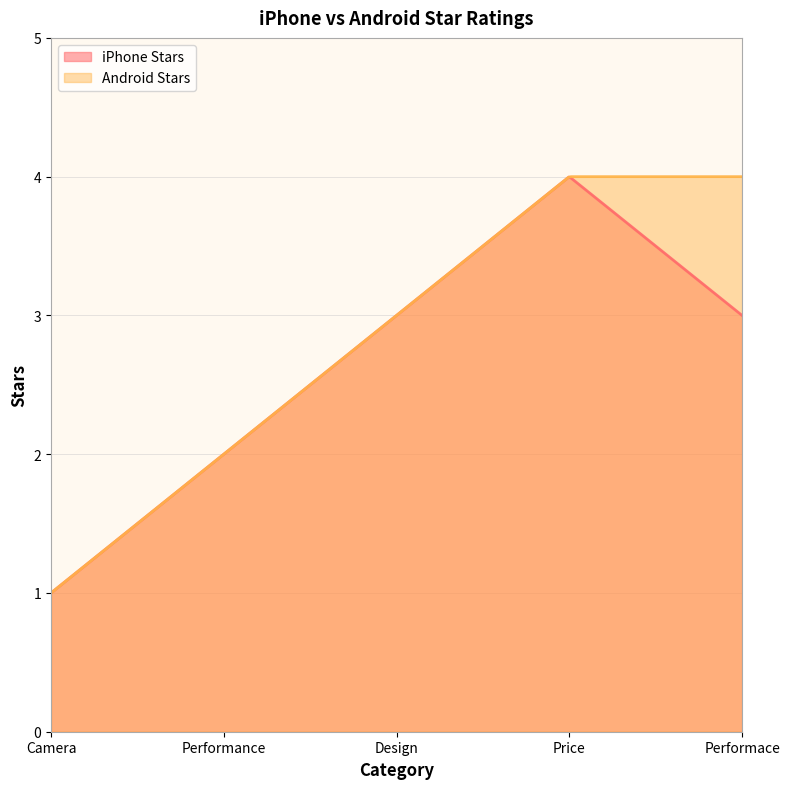

At which category does iPhone Stars reach its first local peak?

Price